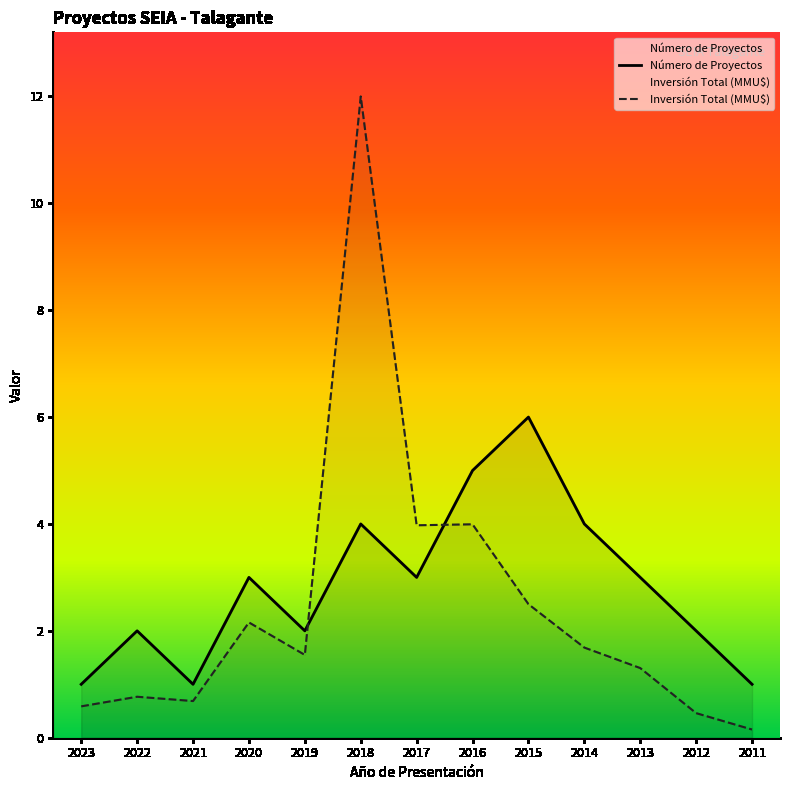

The value of Inversión Total (MMU$) at 2017 is 2.0. True or false?

False